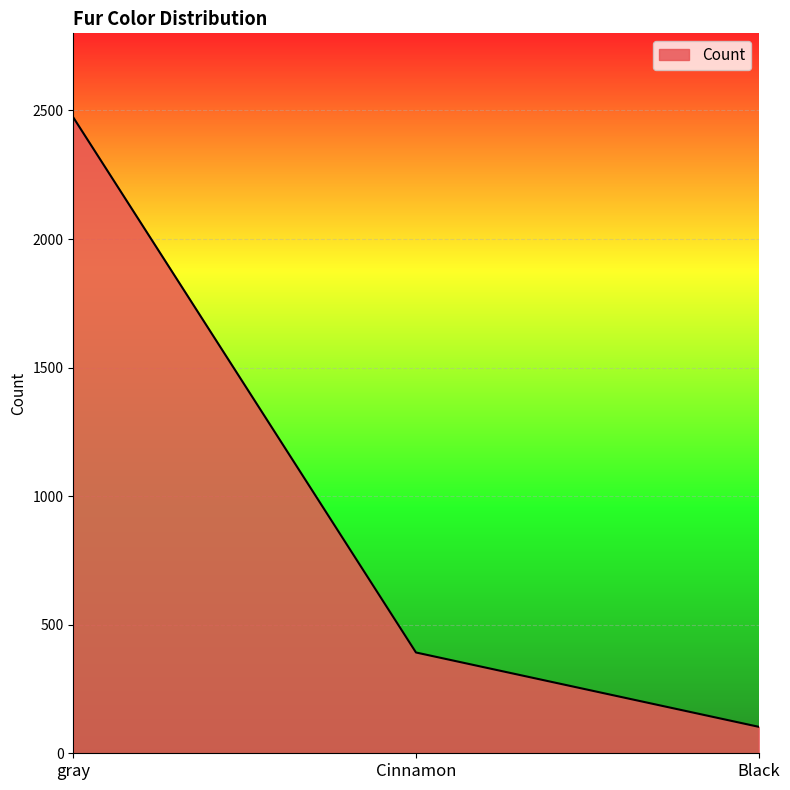

What is the change in value from gray to Cinnamon?

-2081